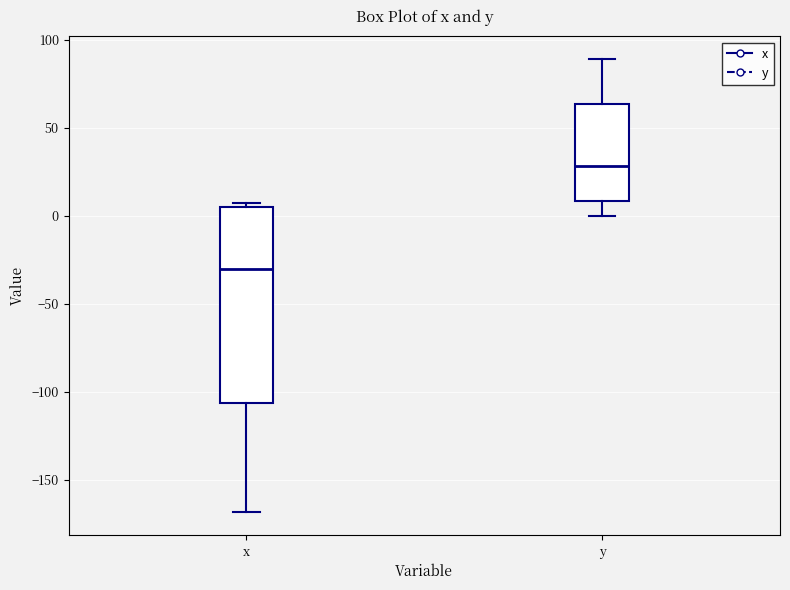

Reading left to right, transcribe this box plot: for each box, give where its median line is, the range the box spans, and where its two whiskers end, as read against the y-axis. The values are not printed on the chart, so give them approximately, as read against the axis.

x: median -30, box -105 to 5, whiskers -170 to 10
y: median 30, box 10 to 65, whiskers 0 to 90